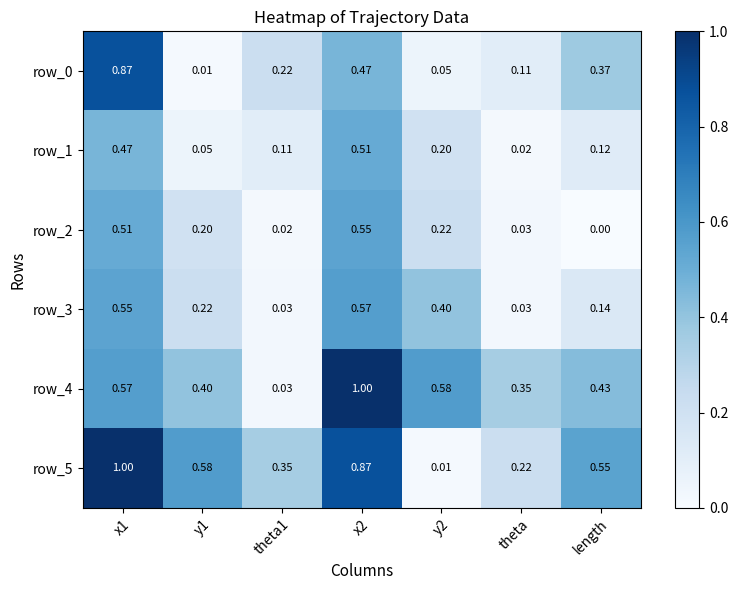

Which label corresponds to the smallest value in the chart?

length